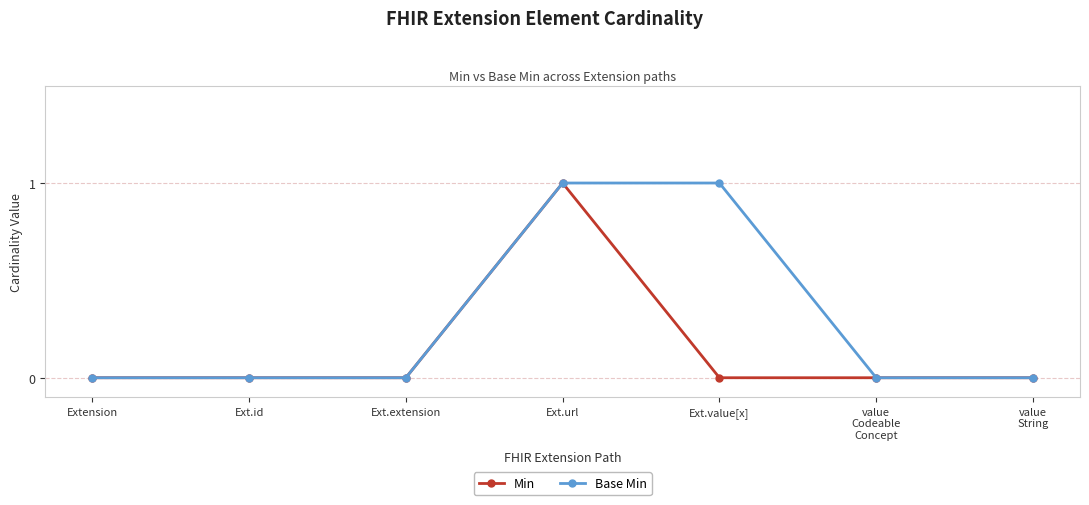

What is the label of the 4th point from the right?

Ext.url